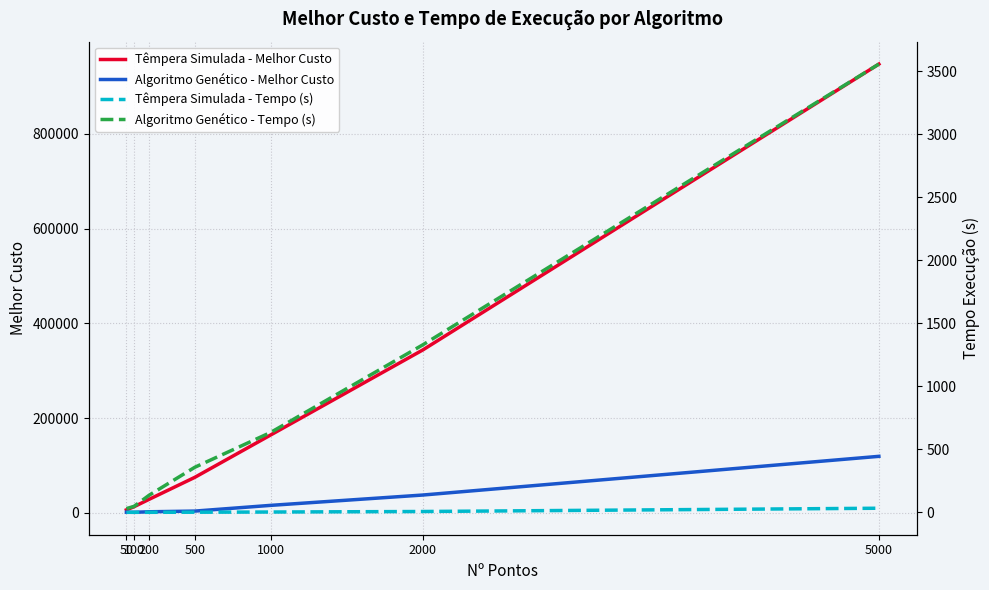

What is the sum of all Algoritmo Genético - Tempo (s) values?

6088.4